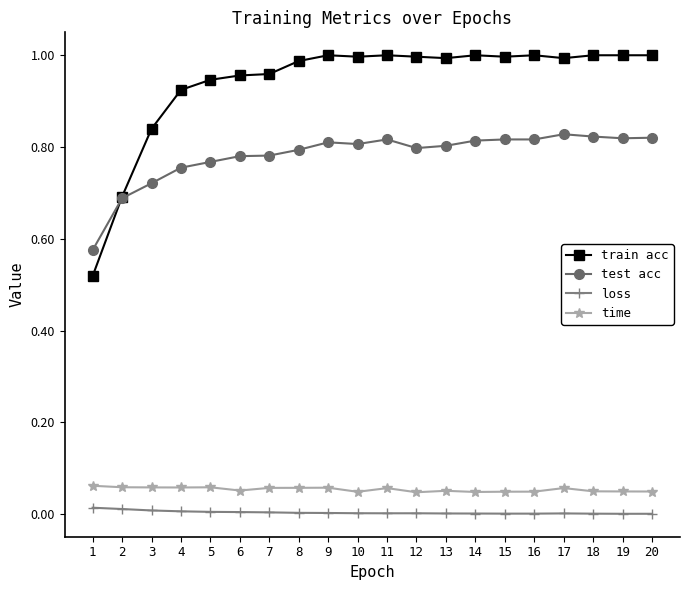

Rank the series at 17 from lowest to highest value.

loss, time, test acc, train acc